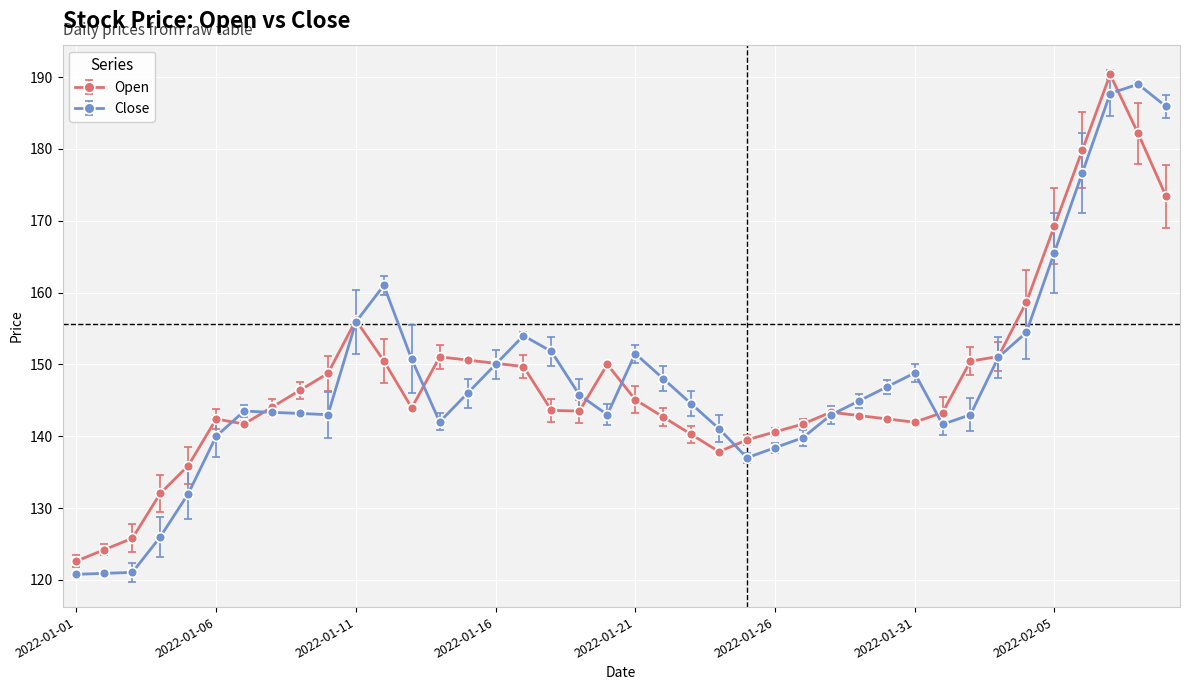

How many distinct data groups are displayed?

2